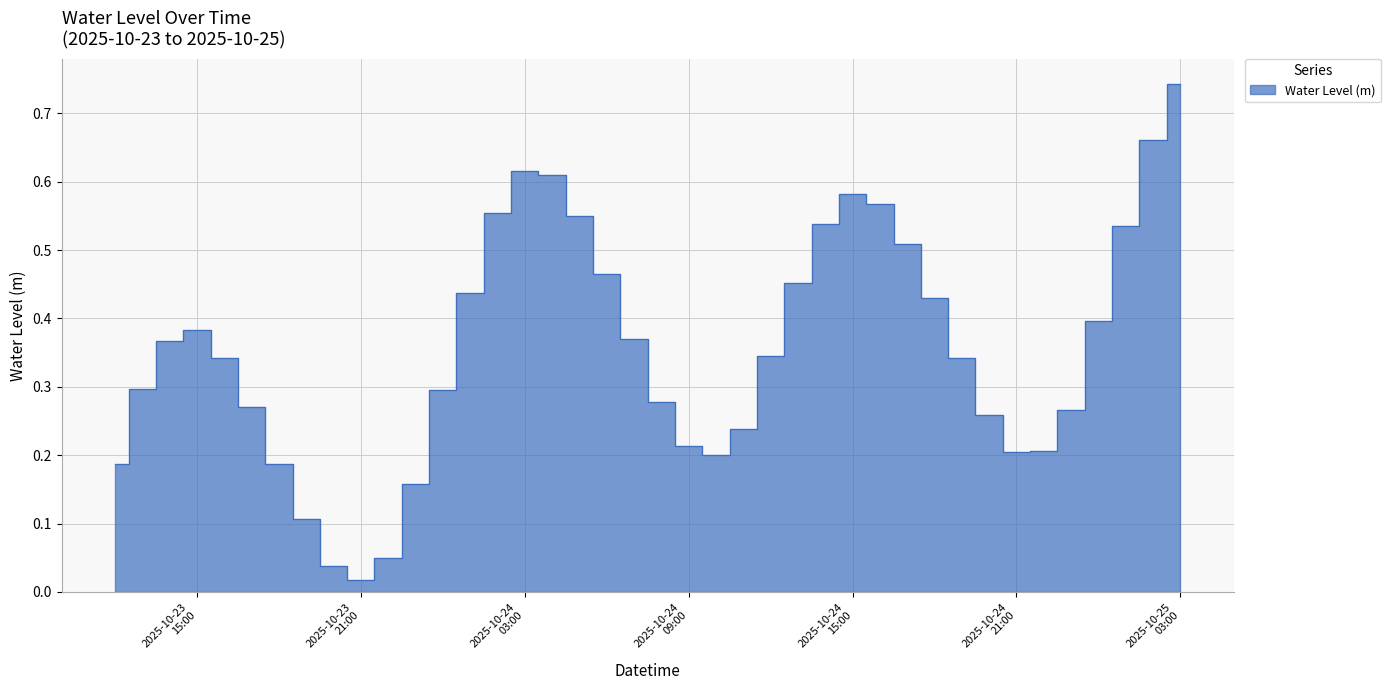

List the labels in order of value, smallest first.

2025-10-23 21:00:00, 2025-10-23 20:00:00, 2025-10-23 22:00:00, 2025-10-23 19:00:00, 2025-10-23 23:00:00, 2025-10-23 18:00:00, 2025-10-23 12:00:00, 2025-10-24 10:00:00, 2025-10-24 21:00:00, 2025-10-24 22:00:00, 2025-10-24 09:00:00, 2025-10-24 11:00:00, 2025-10-24 20:00:00, 2025-10-24 23:00:00, 2025-10-23 17:00:00, 2025-10-24 08:00:00, 2025-10-24 00:00:00, 2025-10-23 13:00:00, 2025-10-23 16:00:00, 2025-10-24 19:00:00, 2025-10-24 12:00:00, 2025-10-23 14:00:00, 2025-10-24 07:00:00, 2025-10-23 15:00:00, 2025-10-25 00:00:00, 2025-10-24 18:00:00, 2025-10-24 01:00:00, 2025-10-24 13:00:00, 2025-10-24 06:00:00, 2025-10-24 17:00:00, 2025-10-25 01:00:00, 2025-10-24 14:00:00, 2025-10-24 05:00:00, 2025-10-24 02:00:00, 2025-10-24 16:00:00, 2025-10-24 15:00:00, 2025-10-24 04:00:00, 2025-10-24 03:00:00, 2025-10-25 02:00:00, 2025-10-25 03:00:00